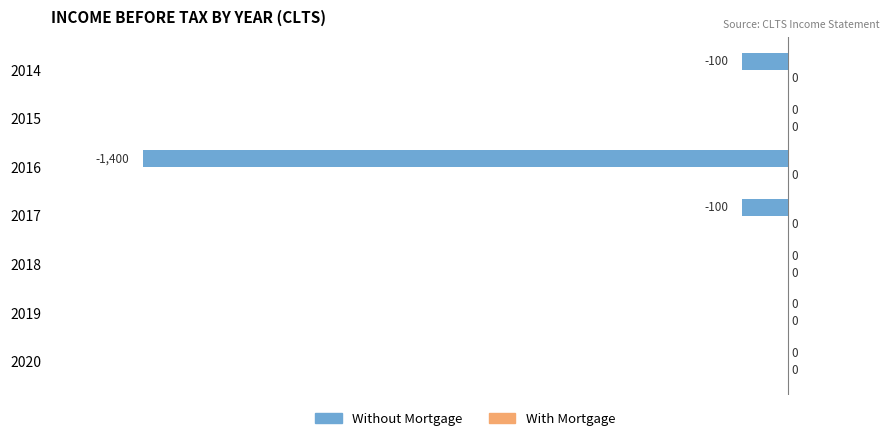

Between 2018 and 2017, which is larger?

2018